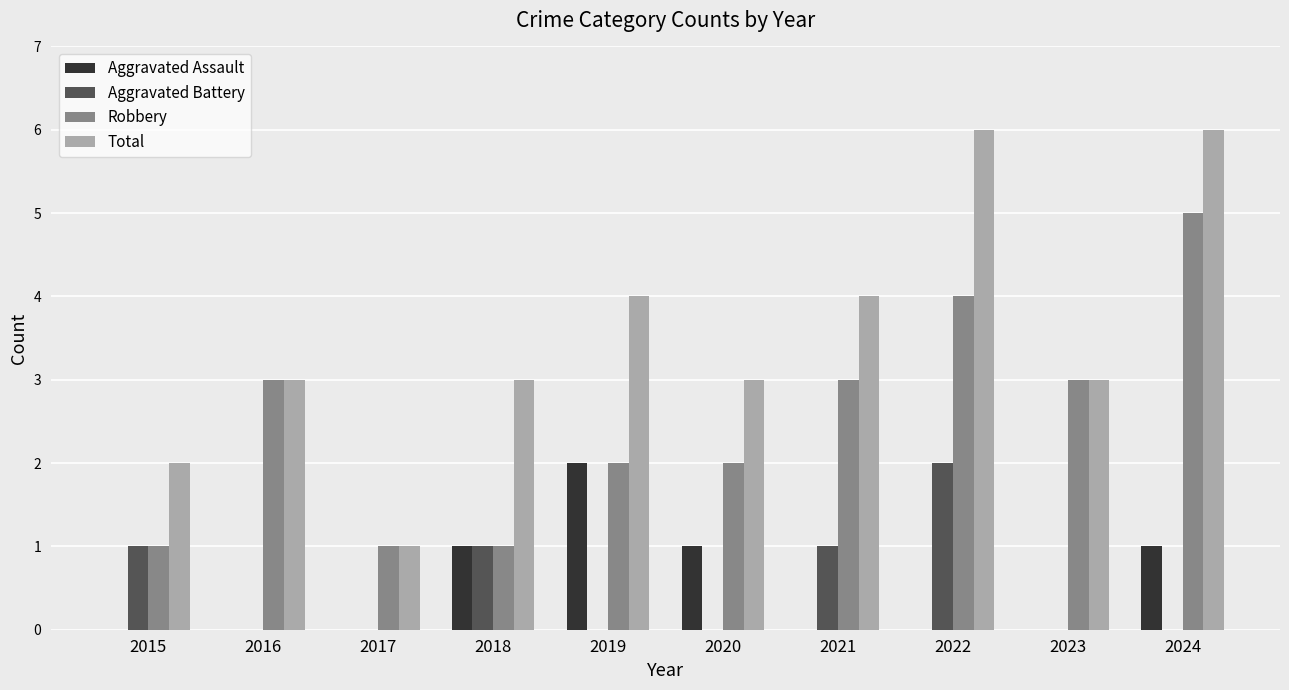

What is the greatest value displayed?

6